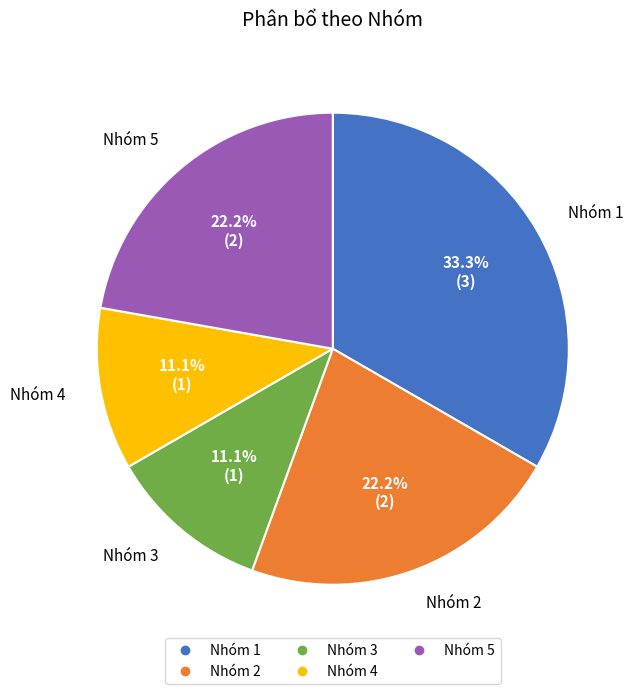

The Nhóm 1 slice represents 47% of the pie. True or false?

False